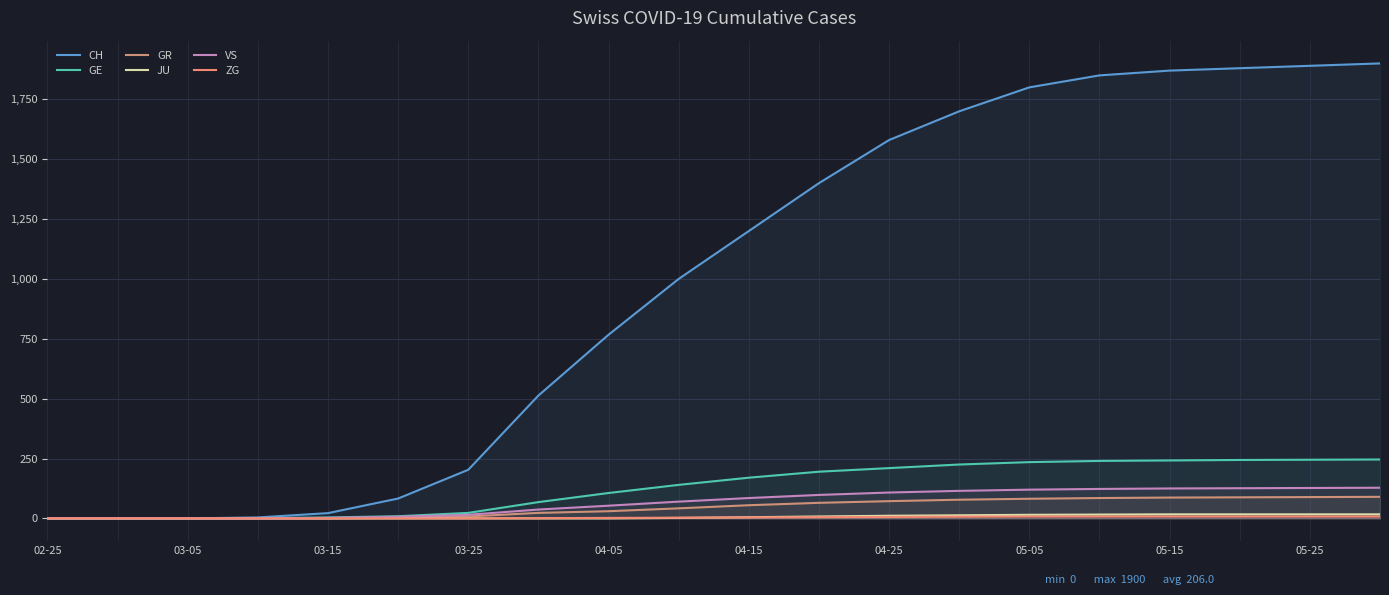

How many values in CH are above zero?

17